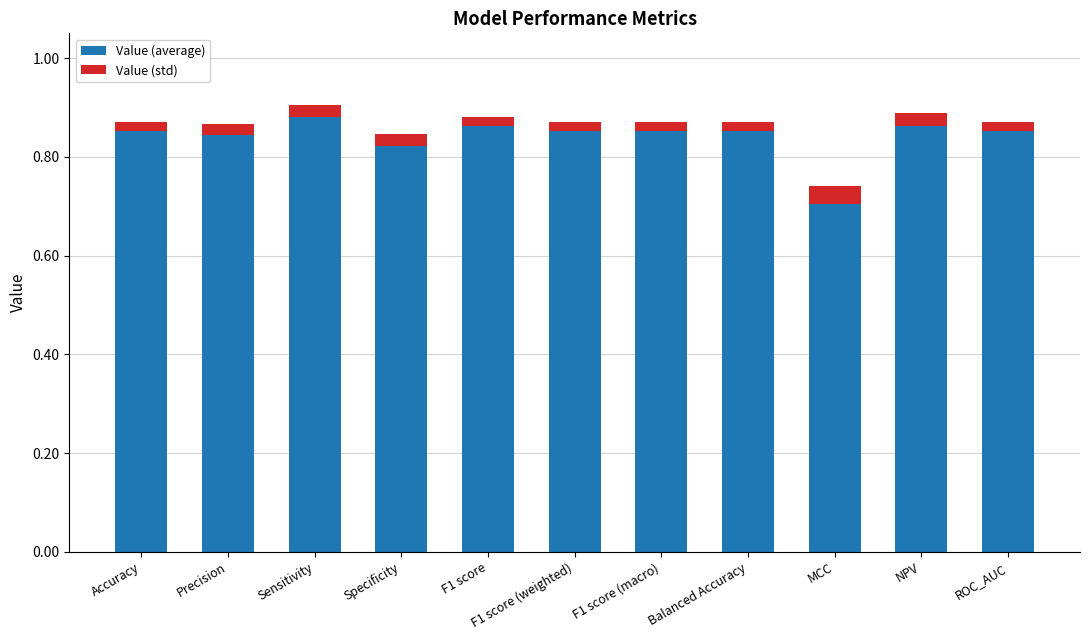

Does the chart contain any negative values?

No